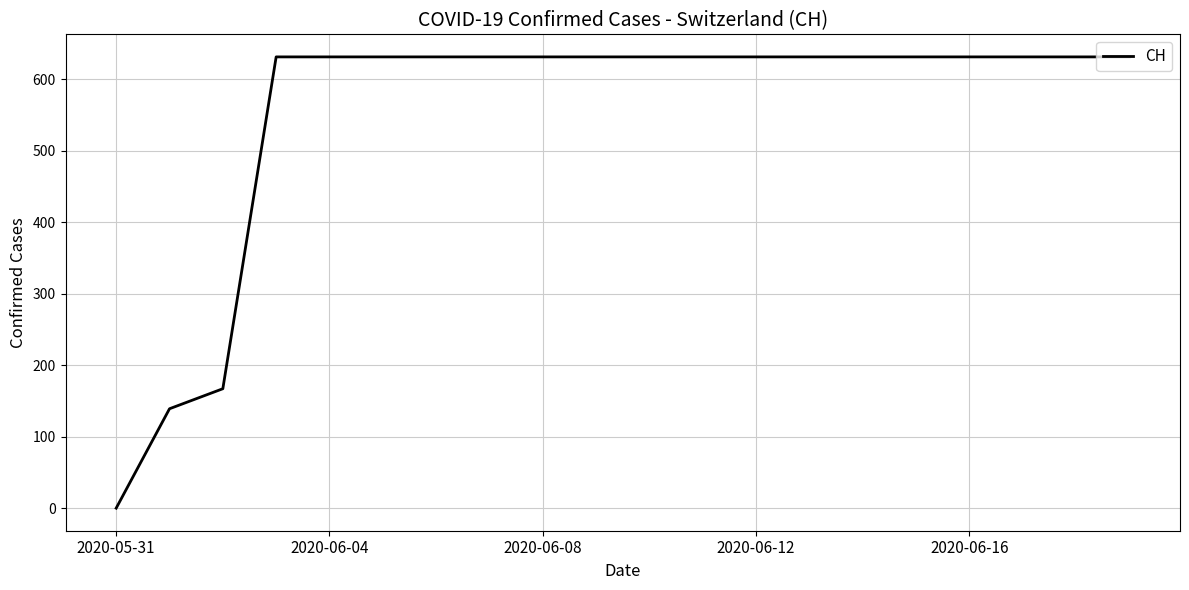

Does the chart have visible grid lines?

Yes